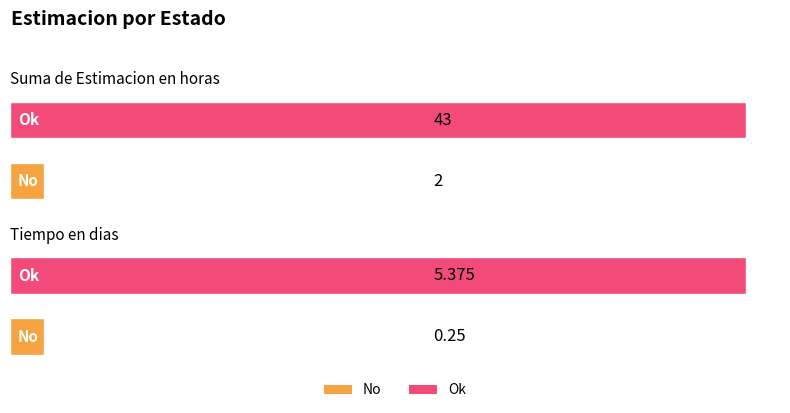

The Tiempo en dias series shows 8.5 at Ok. True or false?

False